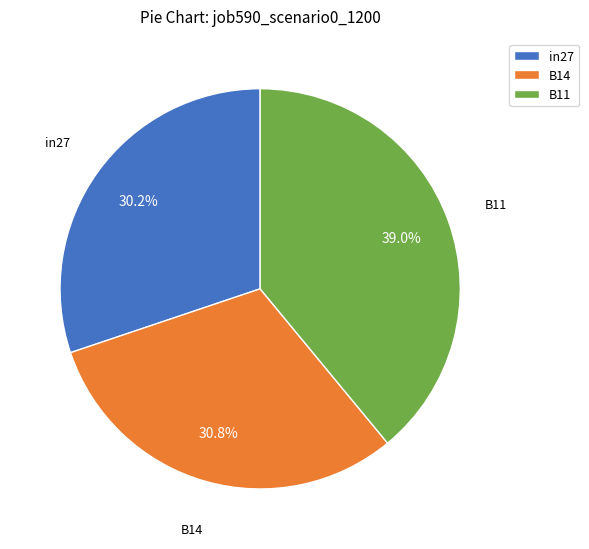

What percentage is the in27 slice, to the nearest percent?

30%